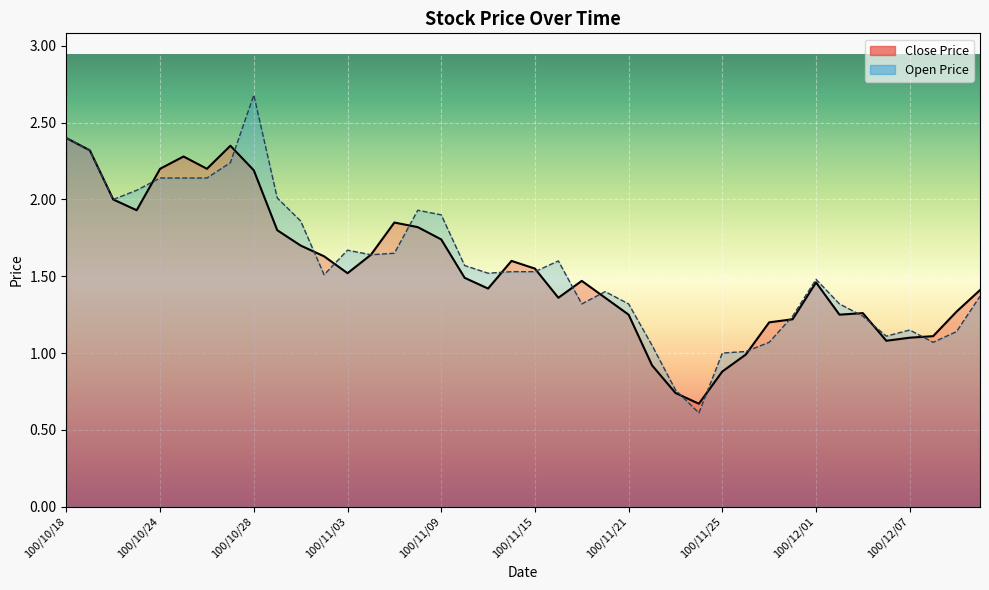

What is the total value across all series at 100/11/16?

3.0